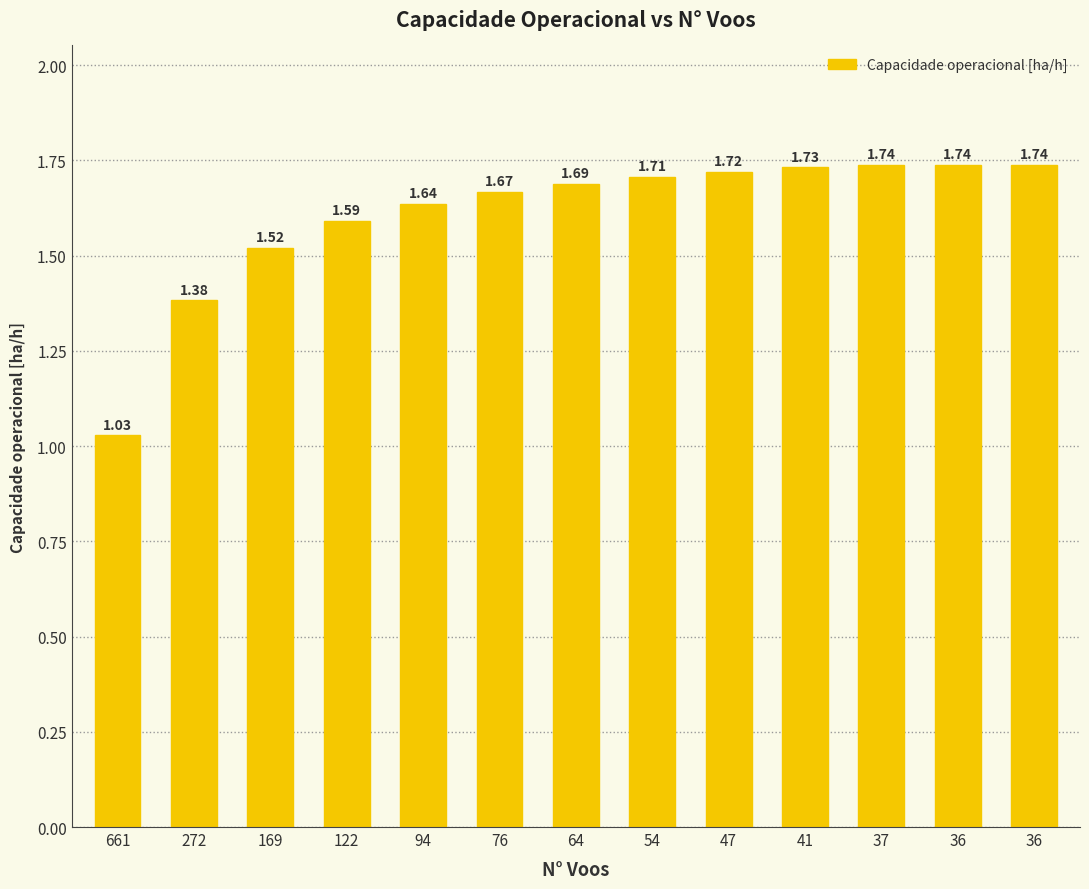

What is the value of the 6th bar from the left?

1.7